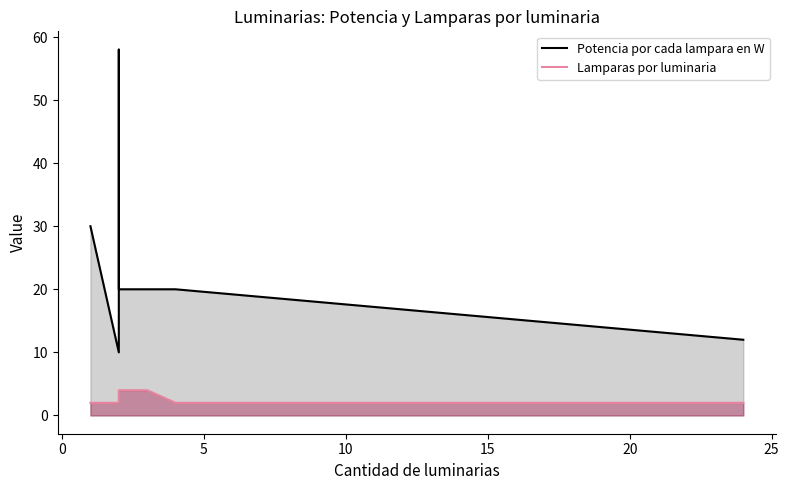

What is the sum of the Potencia por cada lampara en W values at 0 and 20?

30